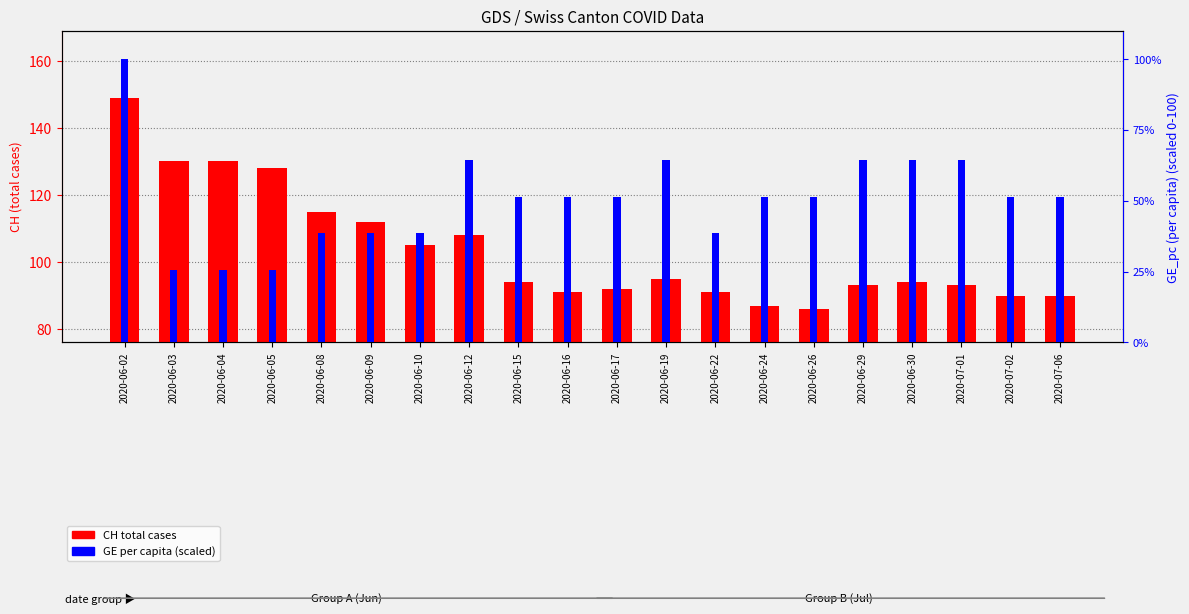

Is the value of GE per capita (scaled) at 2020-06-29 greater than the value of CH total cases at 2020-06-12?

No